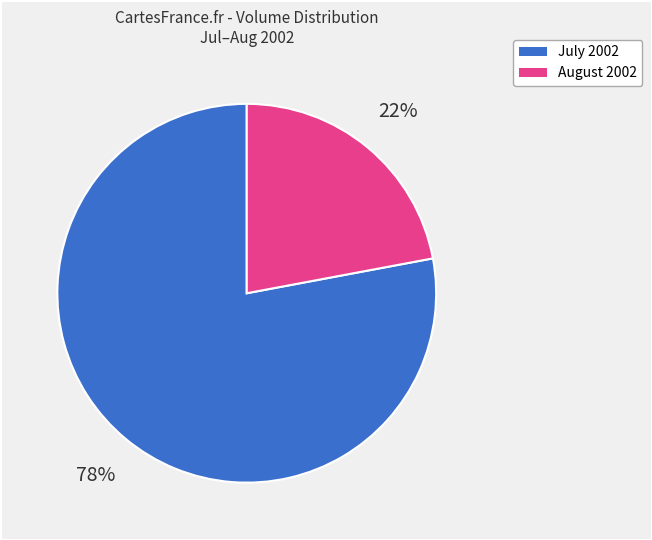

Is there any slice that represents more than half of the pie?

Yes